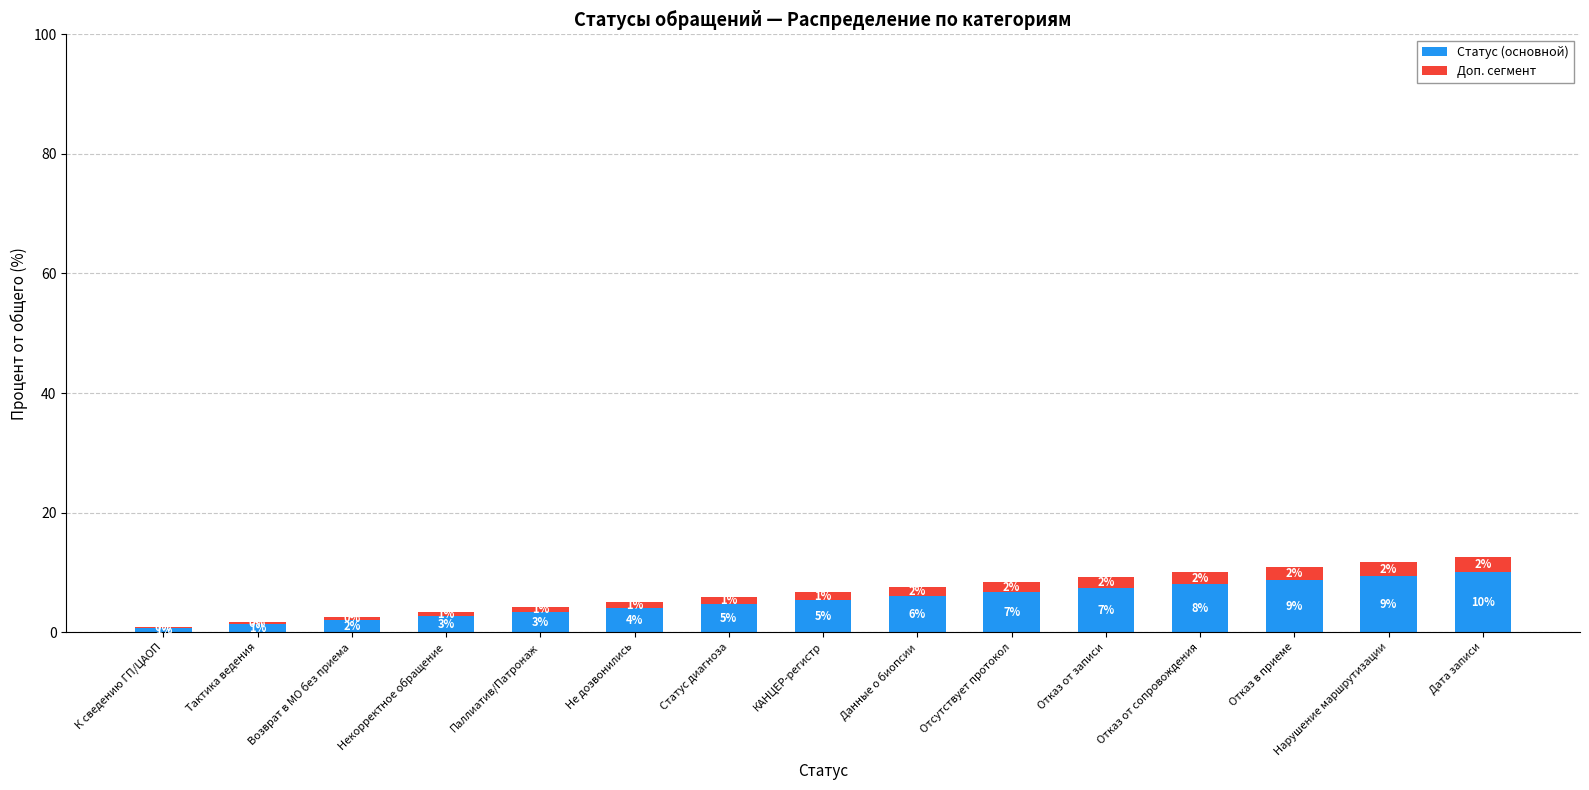

What is the sum of the Статус (основной) values at Отказ от записи and Отсутствует протокол?

14.0